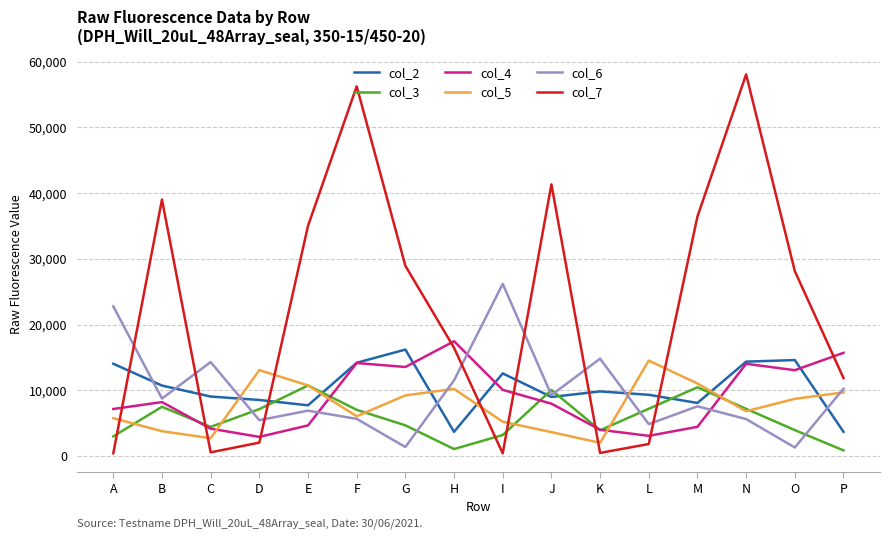

What is the difference between the second highest and second lowest values in the col_7 series?

55812